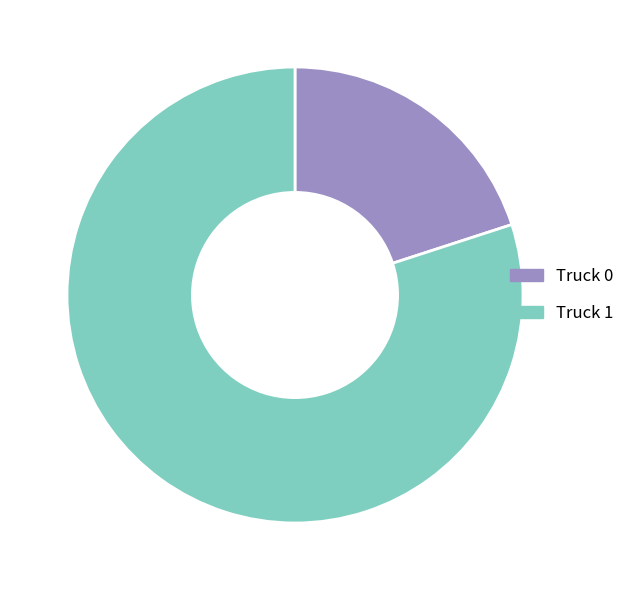

What is the ratio of the value at Truck 1 to the value at Truck 0?

4.0